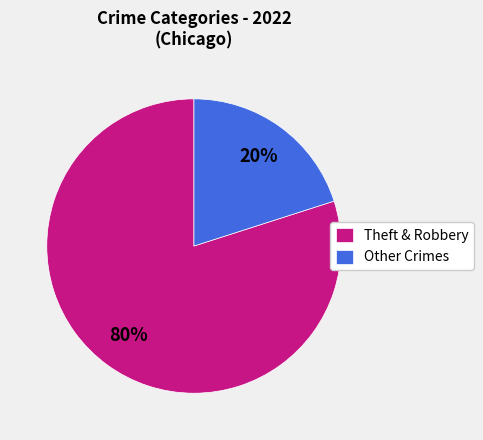

Combined, do Theft & Robbery and Other Crimes account for over 50%?

Yes